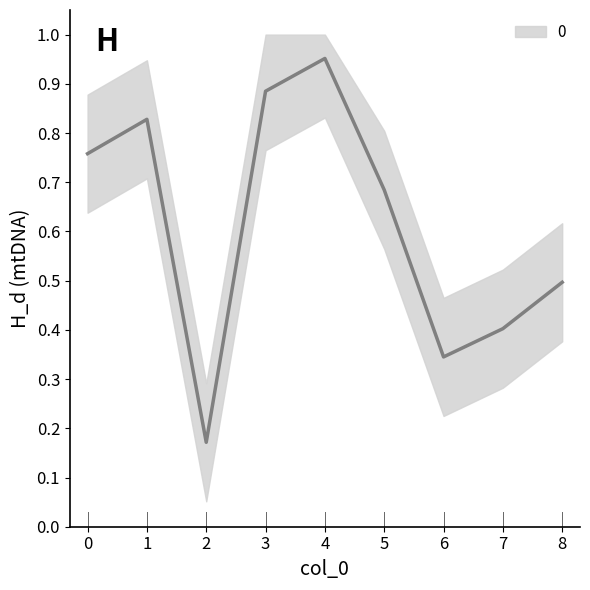

What is the smallest value displayed?

0.2